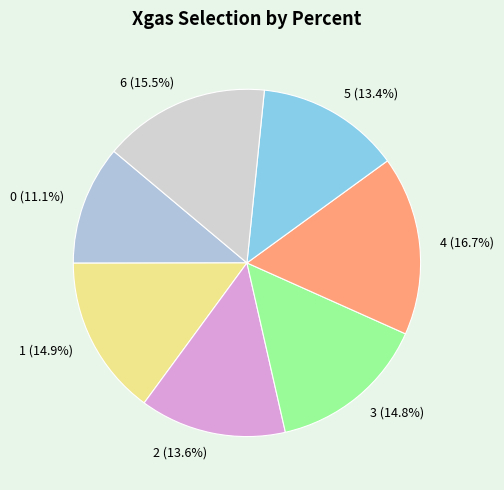

The 3 slice represents 23% of the pie. True or false?

False